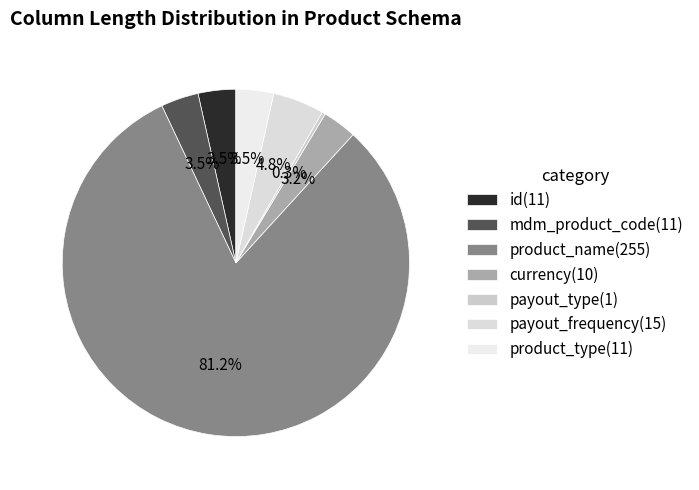

What is the largest slice in the pie chart?

product_name